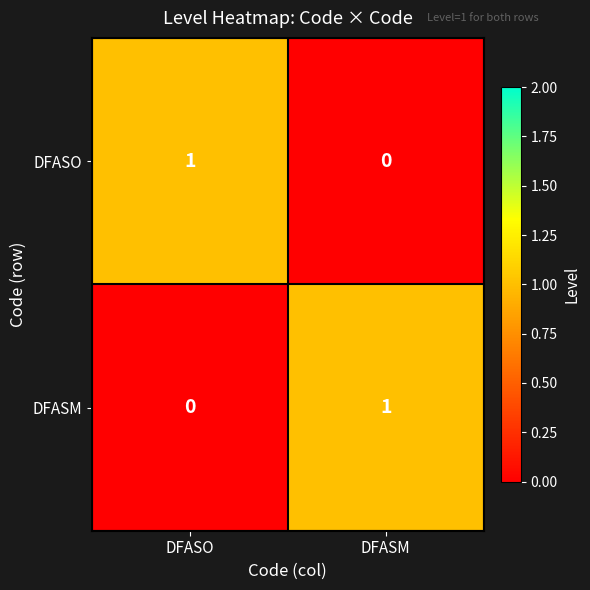

The DFASM series shows 0 at DFASO. True or false?

True